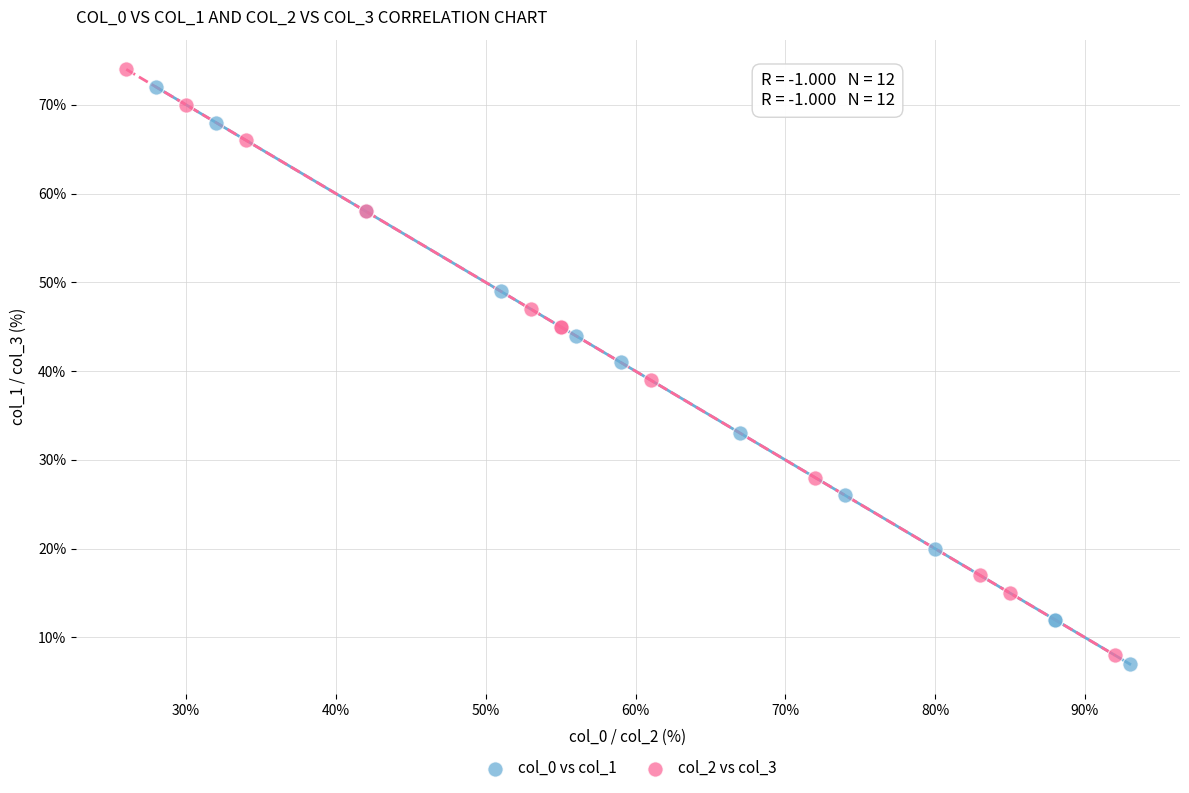

Which series has the widest spread of Y values?

col_2 vs col_3